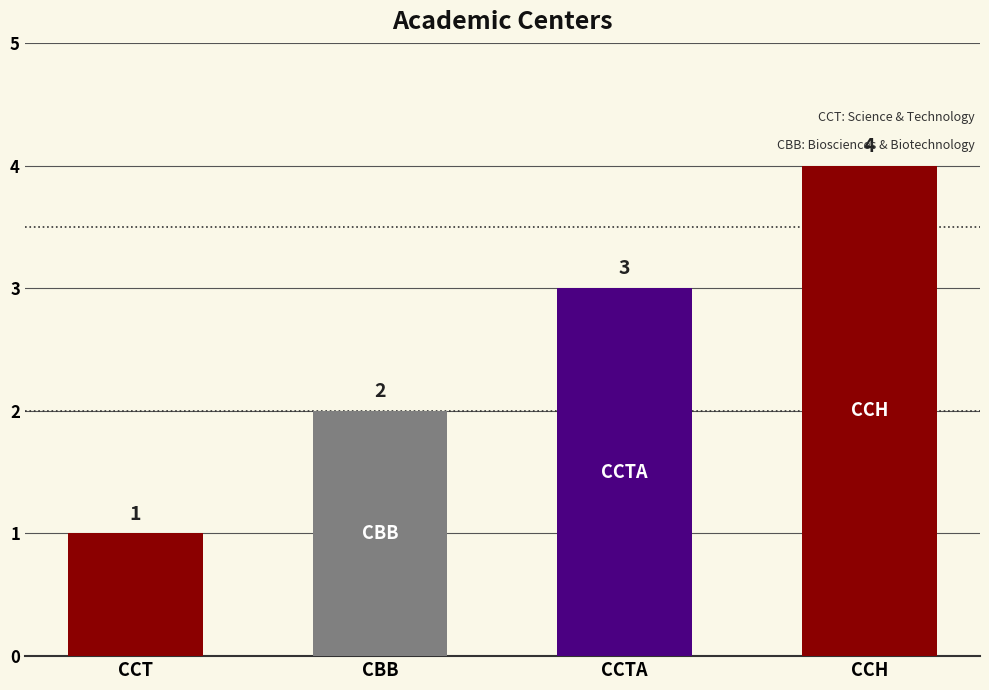

Count the number of categories in the chart.

4